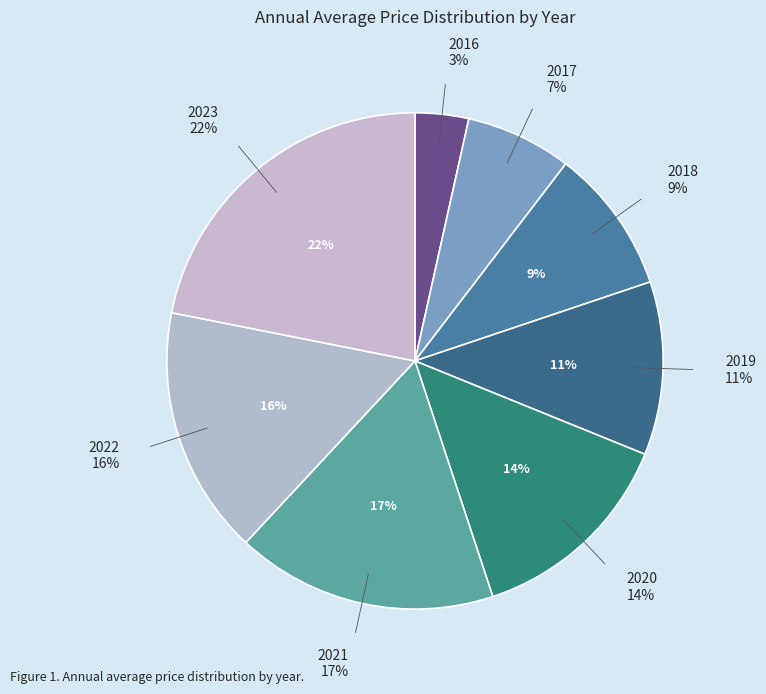

What percentage do 2023 and 2019 together represent?

33.2%